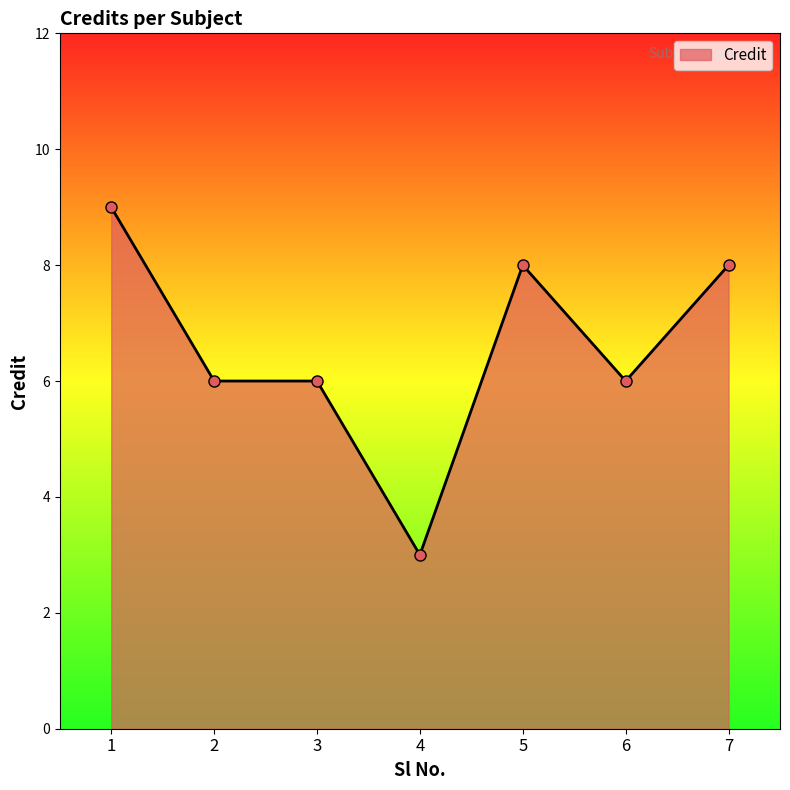

True or false: the data has more than 0 interior local peaks.

True